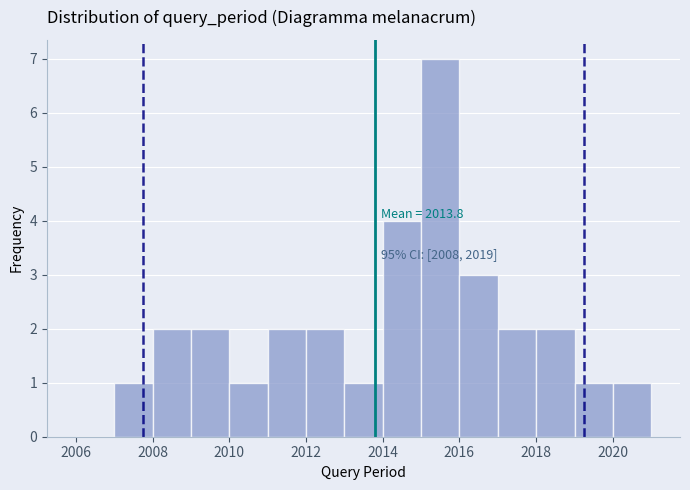

Which range on the x-axis has the tallest bar?

2015 to 2016